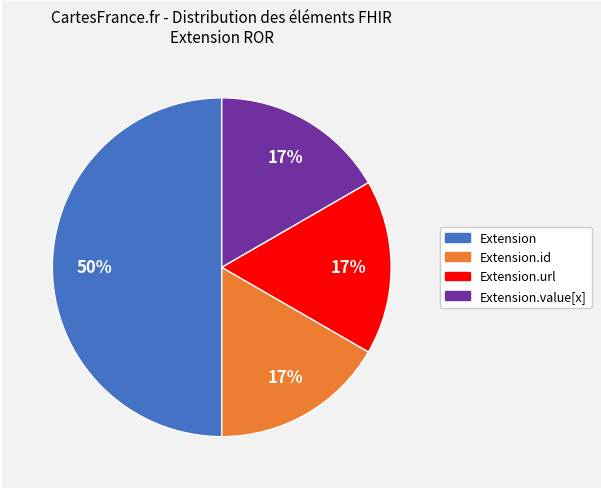

How many slices are in this pie chart?

4